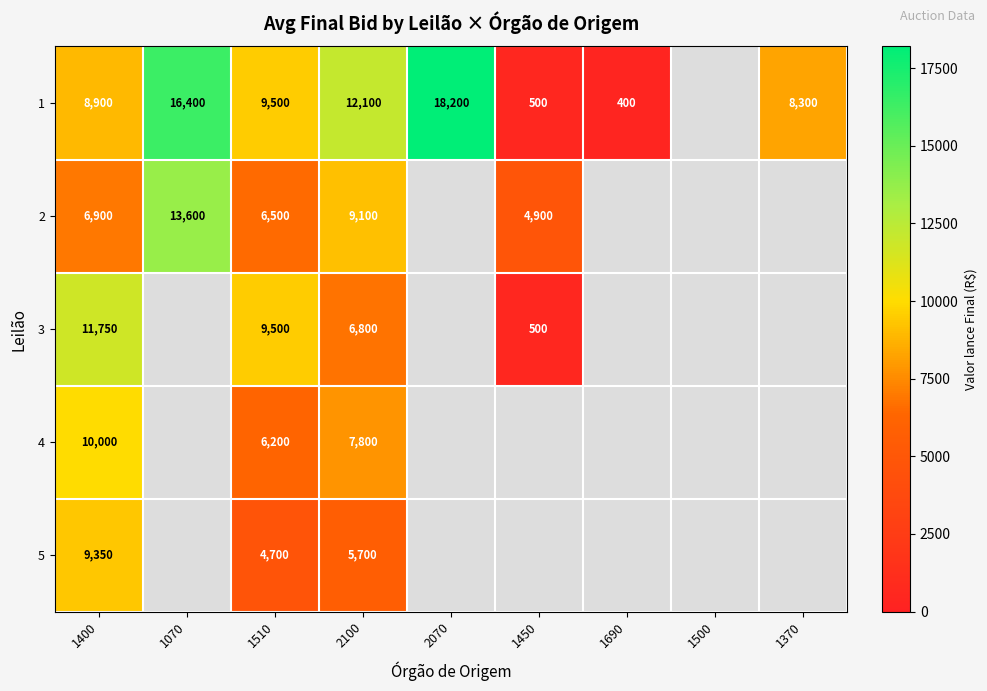

What is the difference between the 3 values at 2100 and 1510?

2700